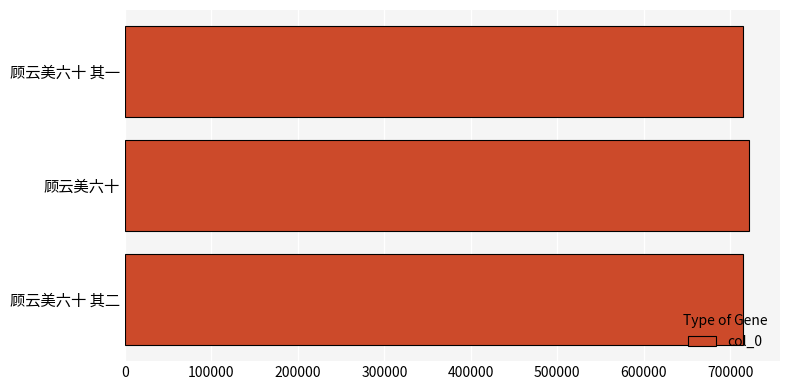

What is the ratio of the value at 顾云美六十 其一 to the value at 顾云美六十 其二?

1.0